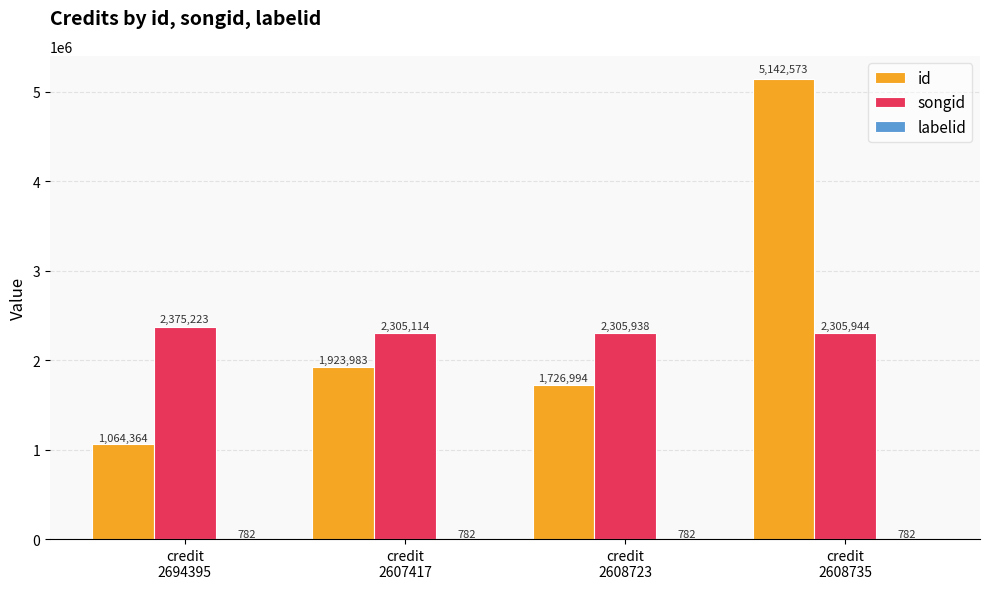

What is the average value of the songid series?

2323055